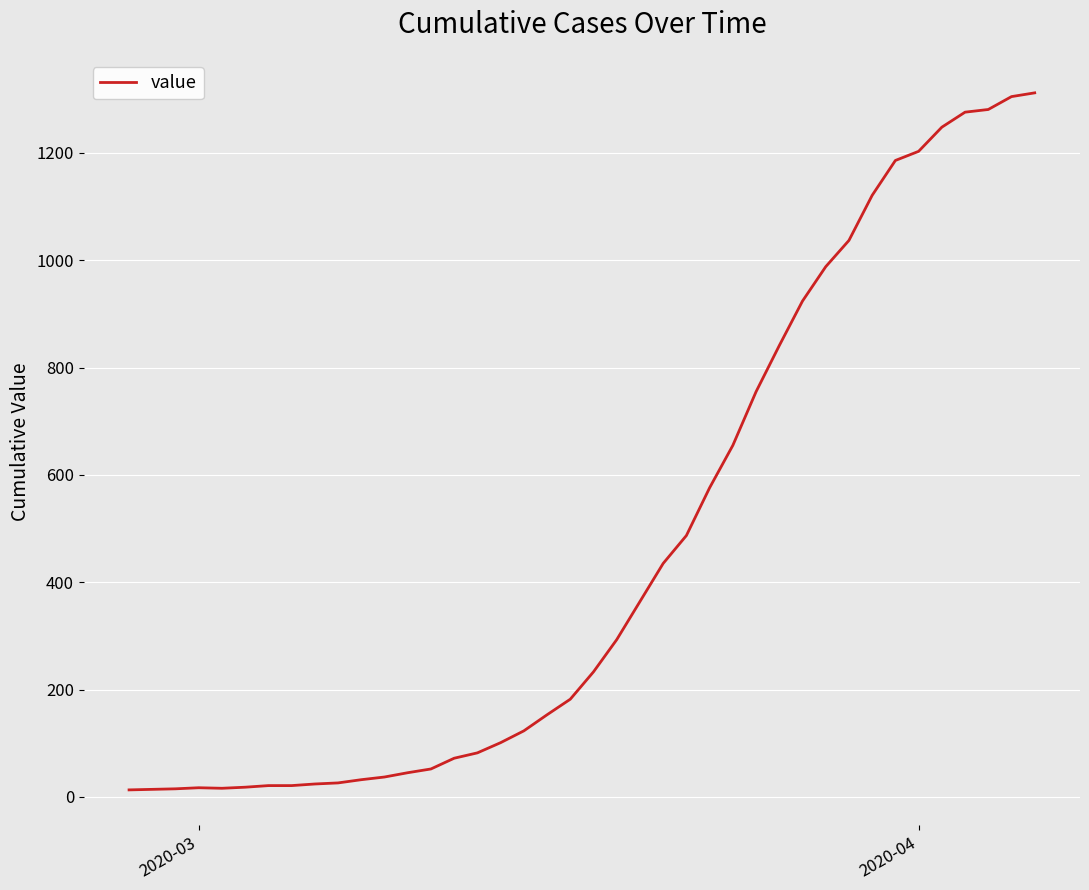

Where is the first local maximum?

2020-03